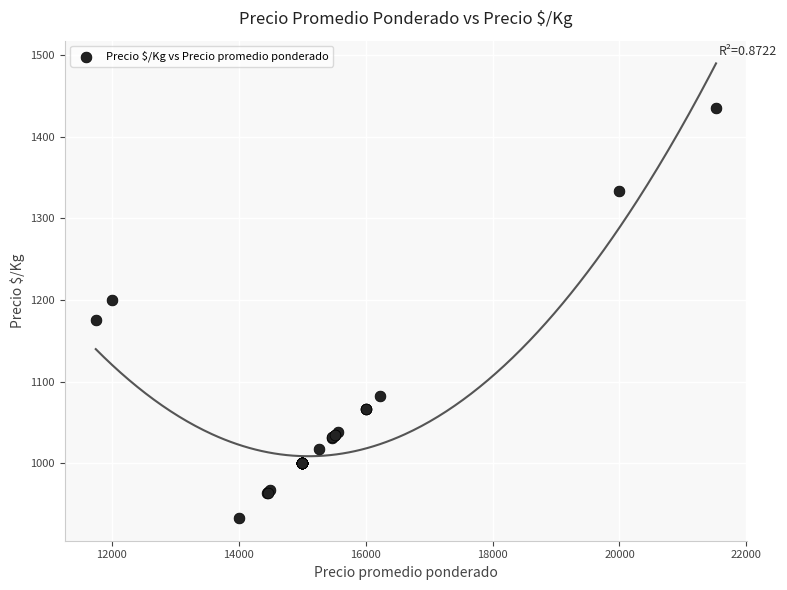

What Y value in the scatter plot is closest to 1184?

1175